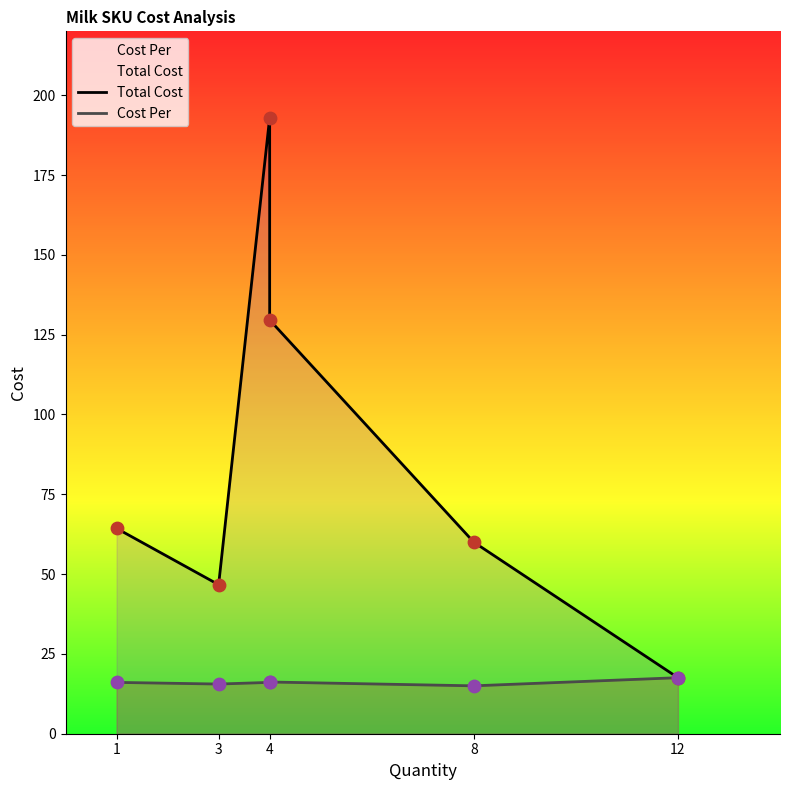

Which series contains the lowest Y value?

Cost Per